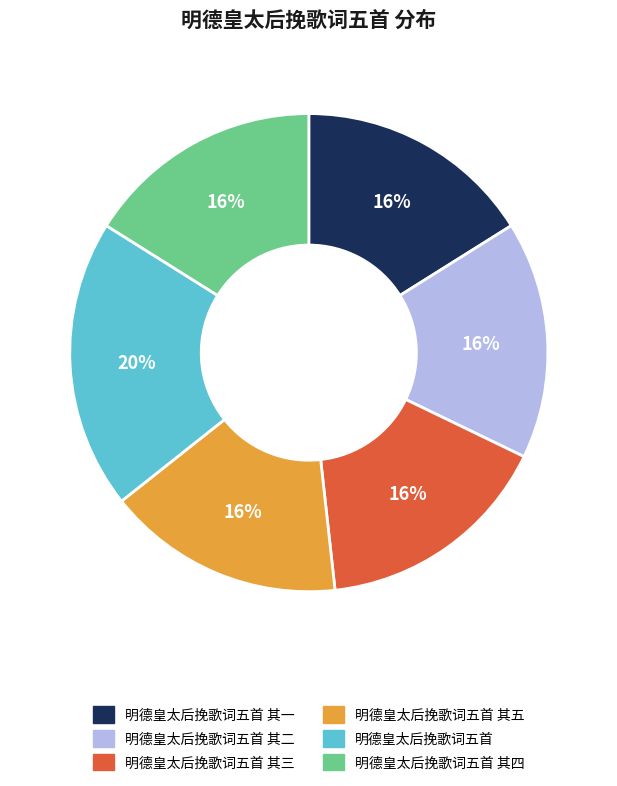

Is there any slice that represents more than half of the pie?

No